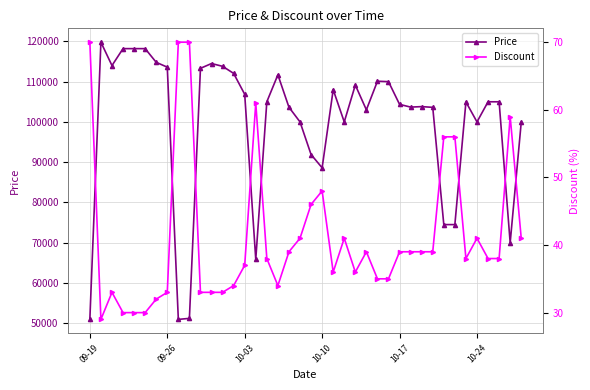

True or false: Price has a value of 156751 at 10-03.

False